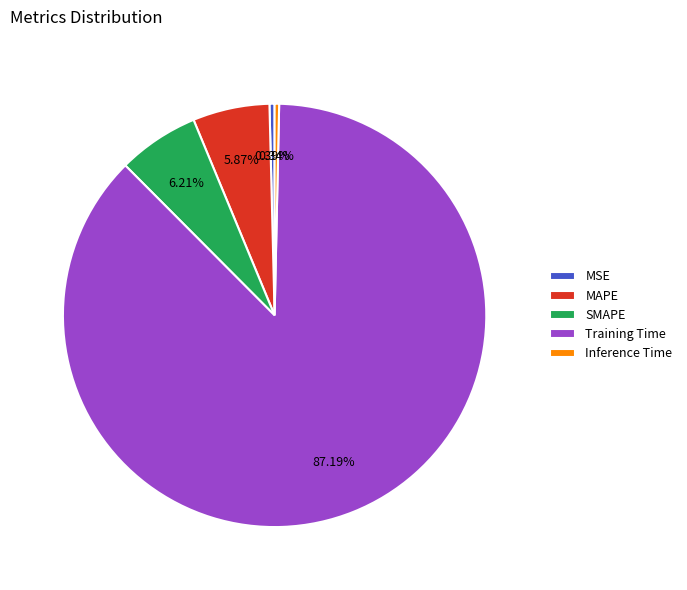

True or false: MAPE accounts for 6% of the total.

True